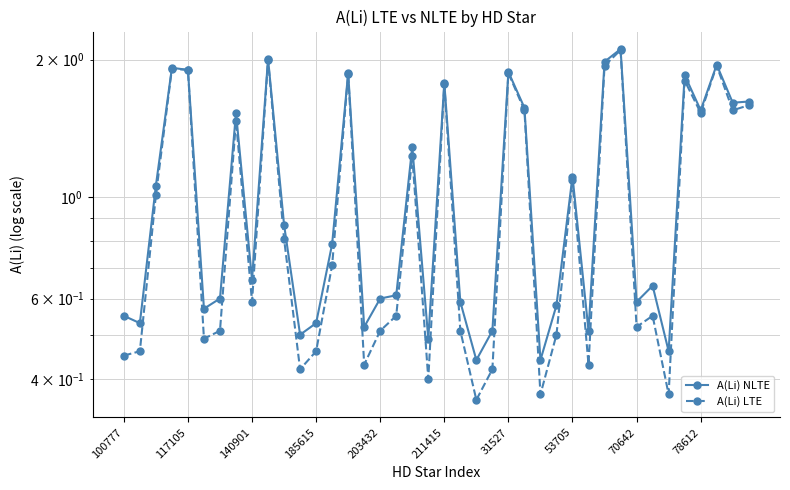

Reading left to right, extract all data points from this chart.

A(Li) NLTE: 0.6	0.5	1.1	1.9	1.9	0.6	0.6	1.5	0.7	2.0	0.9	0.5	0.5	0.8	1.9	0.5	0.6	0.6	1.3	0.5	1.8	0.6	0.4	0.5	1.9	1.6	0.4	0.6	1.1	0.5	2.0	2.1	0.6	0.6	0.5	1.9	1.6	1.9	1.6	1.6
A(Li) LTE: 0.5	0.5	1.0	1.9	1.9	0.5	0.5	1.5	0.6	2.0	0.8	0.4	0.5	0.7	1.9	0.4	0.5	0.6	1.2	0.4	1.8	0.5	0.4	0.4	1.9	1.6	0.4	0.5	1.1	0.4	1.9	2.1	0.5	0.6	0.4	1.8	1.5	1.9	1.6	1.6